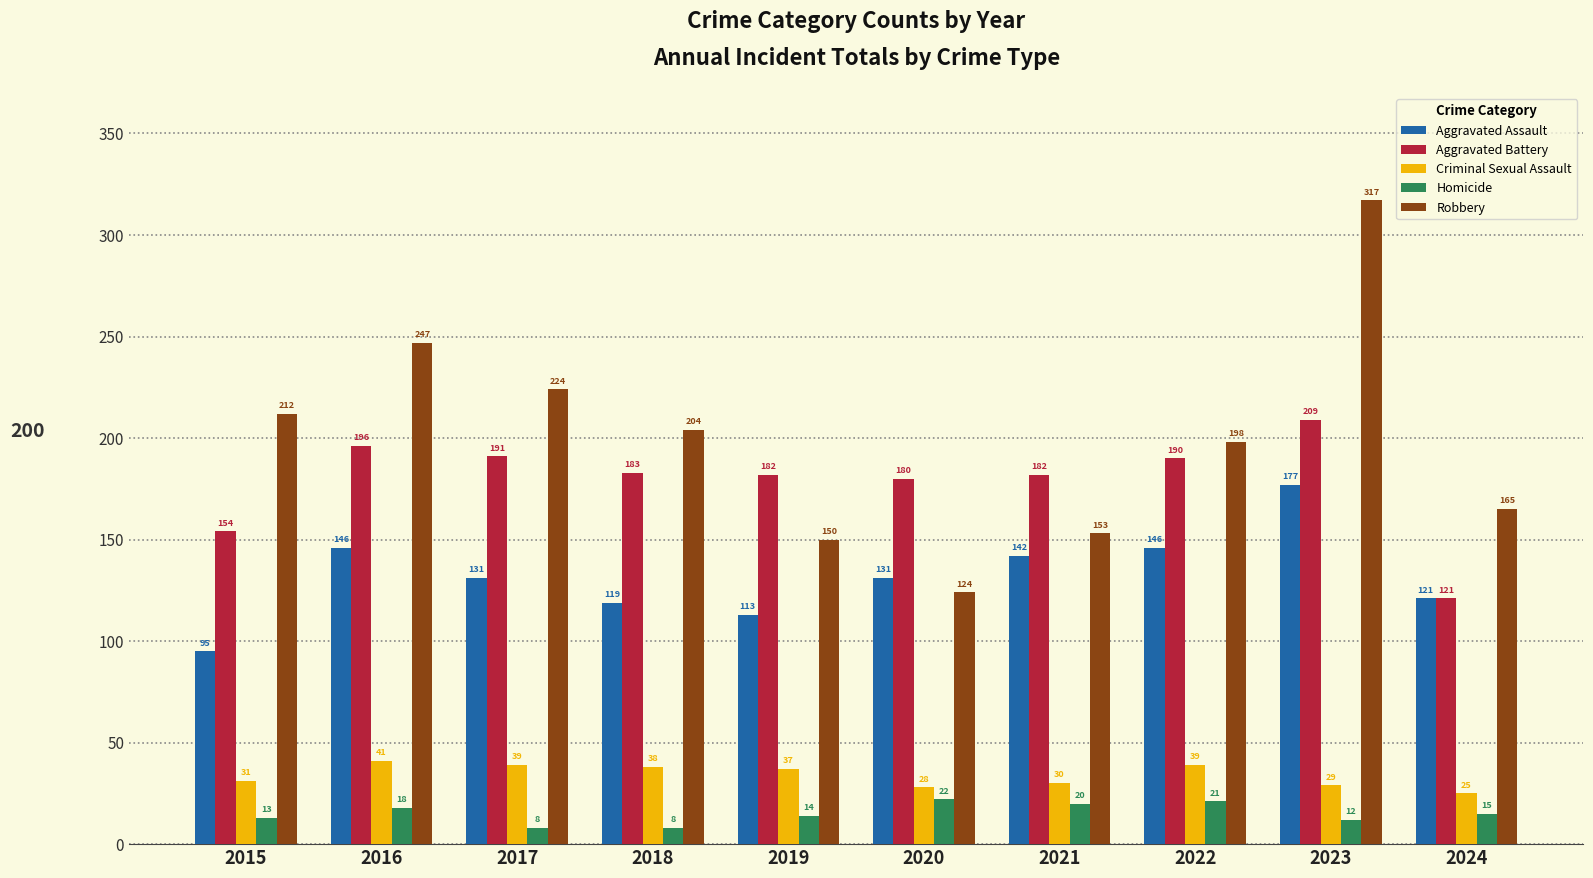

Reading left to right, transcribe all the data shown in this chart.

Aggravated Assault: 2015=95	2016=146	2017=131	2018=119	2019=113	2020=131	2021=142	2022=146	2023=177	2024=121
Aggravated Battery: 2015=154	2016=196	2017=191	2018=183	2019=182	2020=180	2021=182	2022=190	2023=209	2024=121
Criminal Sexual Assault: 2015=31	2016=41	2017=39	2018=38	2019=37	2020=28	2021=30	2022=39	2023=29	2024=25
Homicide: 2015=13	2016=18	2017=8	2018=8	2019=14	2020=22	2021=20	2022=21	2023=12	2024=15
Robbery: 2015=212	2016=247	2017=224	2018=204	2019=150	2020=124	2021=153	2022=198	2023=317	2024=165